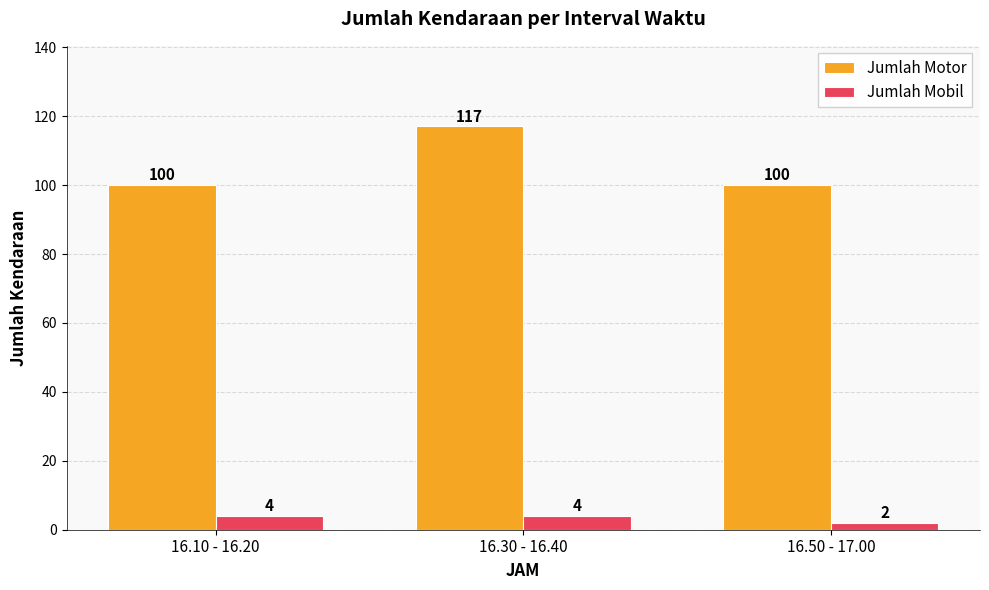

How many bars are there in each group?

2